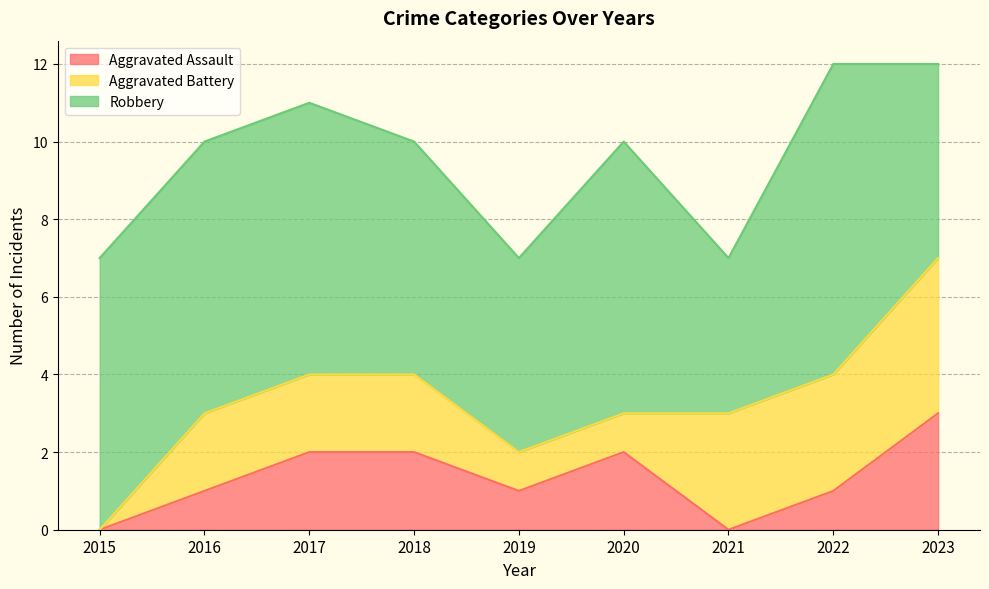

True or false: Robbery and Aggravated Battery intersect in this chart.

False